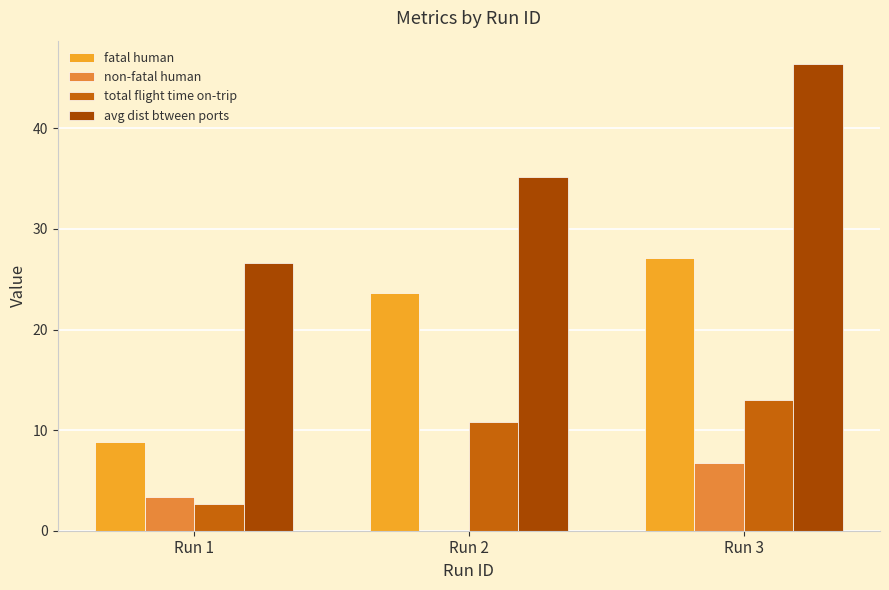

How many series are shown in this chart?

4